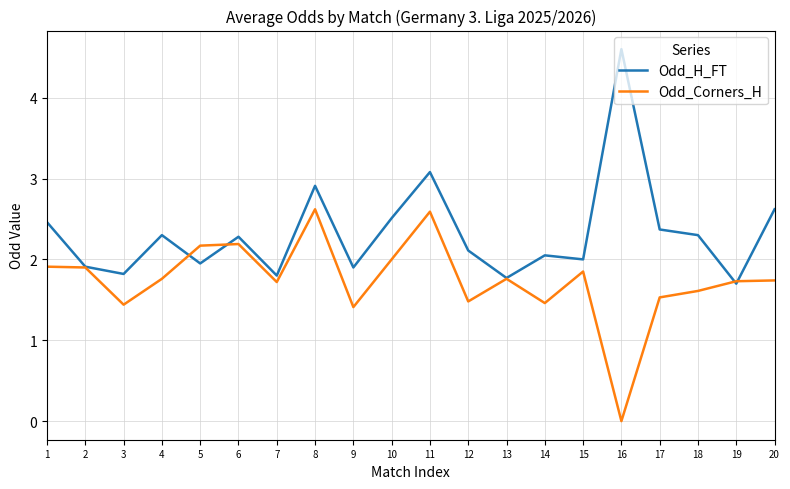

At which category does Odd_Corners_H reach its first local valley?

3